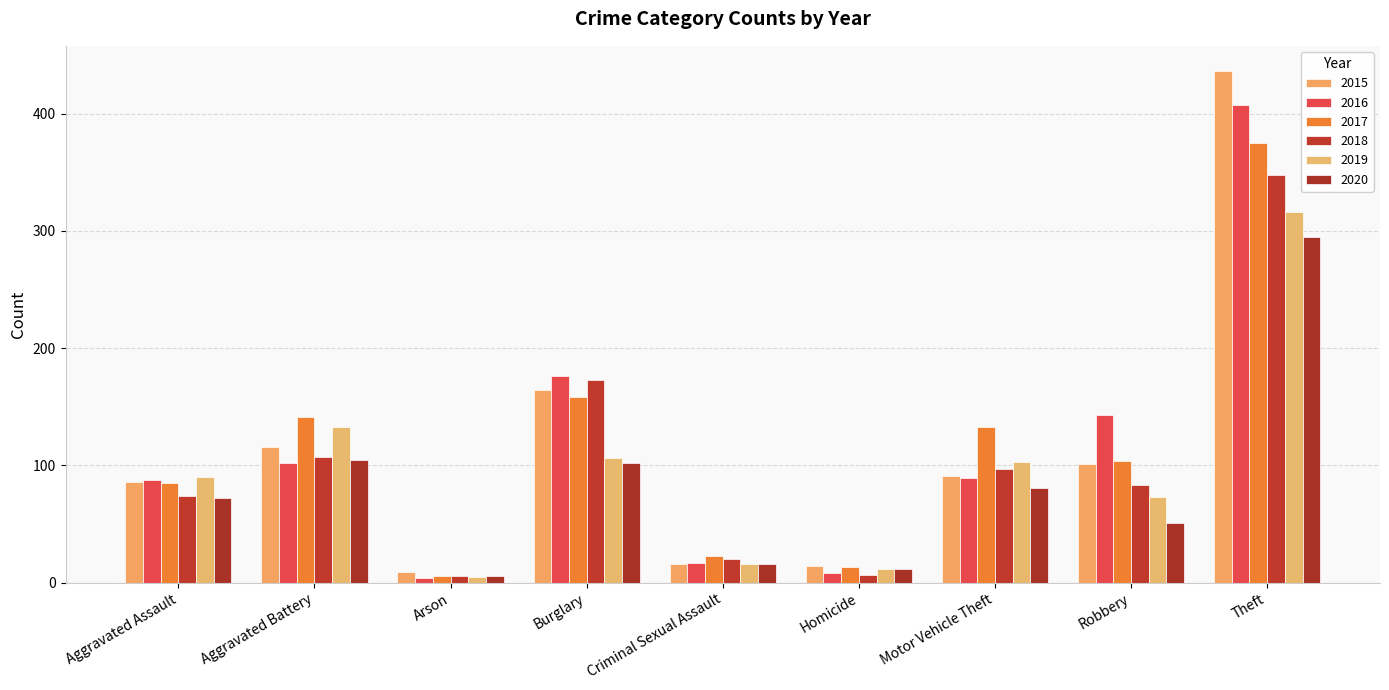

How many bars are there in each group?

6